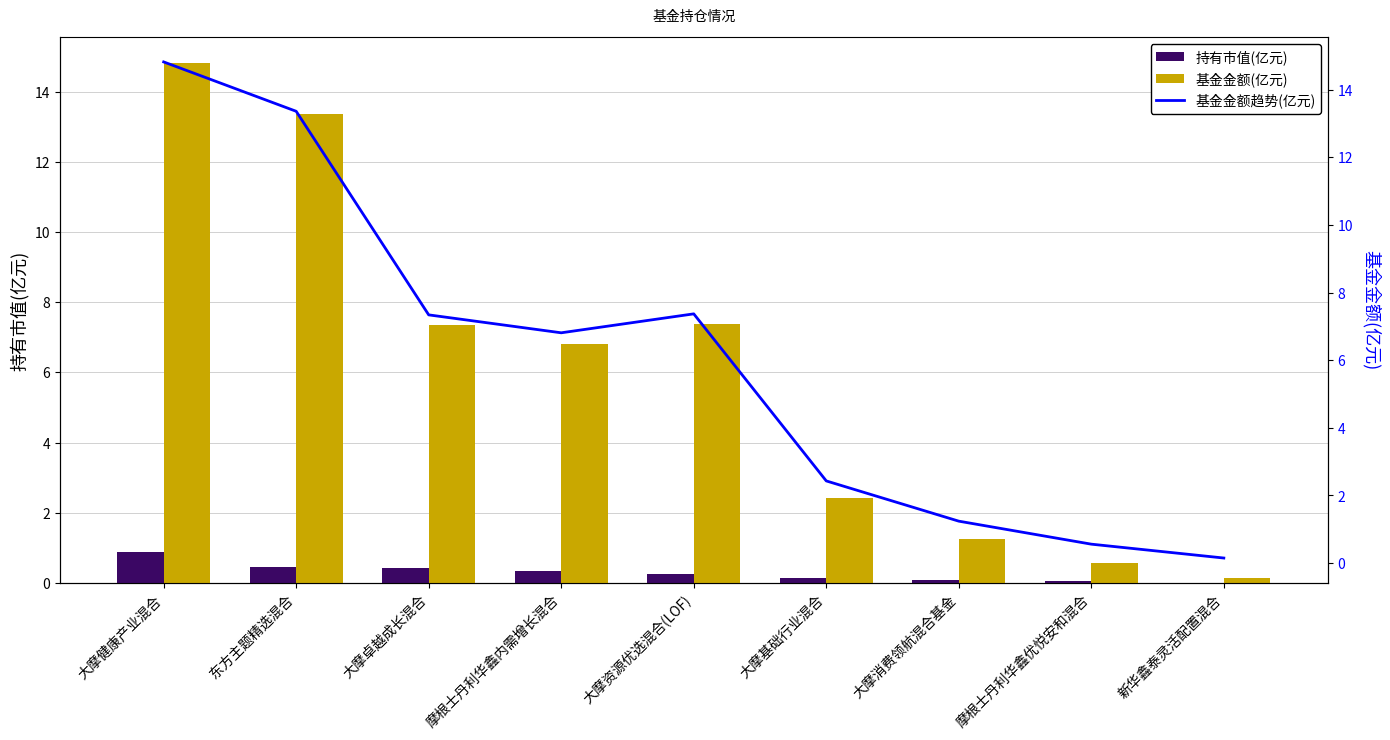

Is it true that 基金金额趋势(亿元) equals 24.4 at 大摩健康产业混合?

False